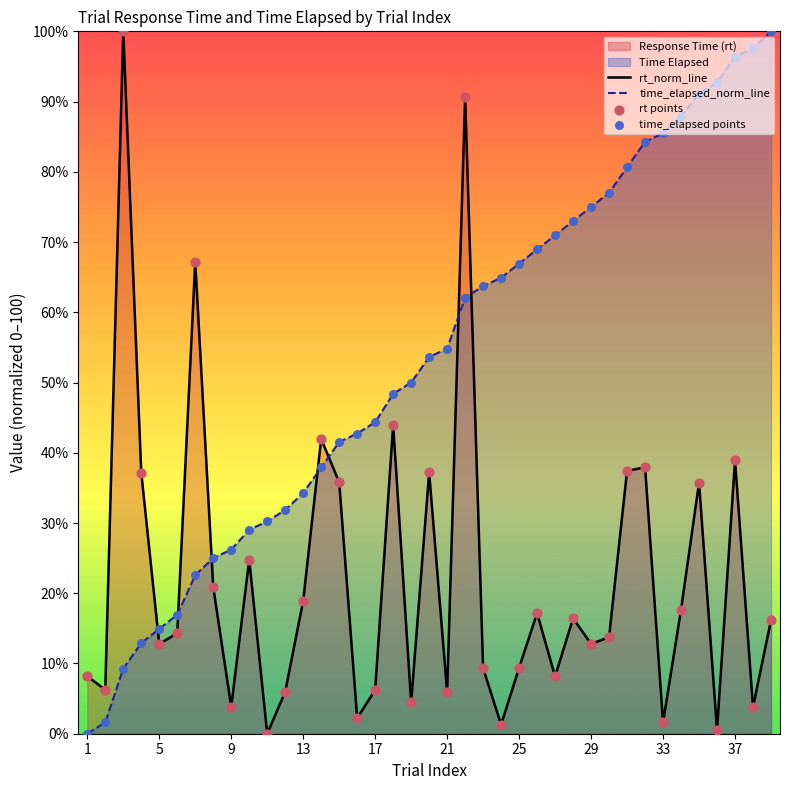

Which series has the largest total across all categories?

time_elapsed_norm_line